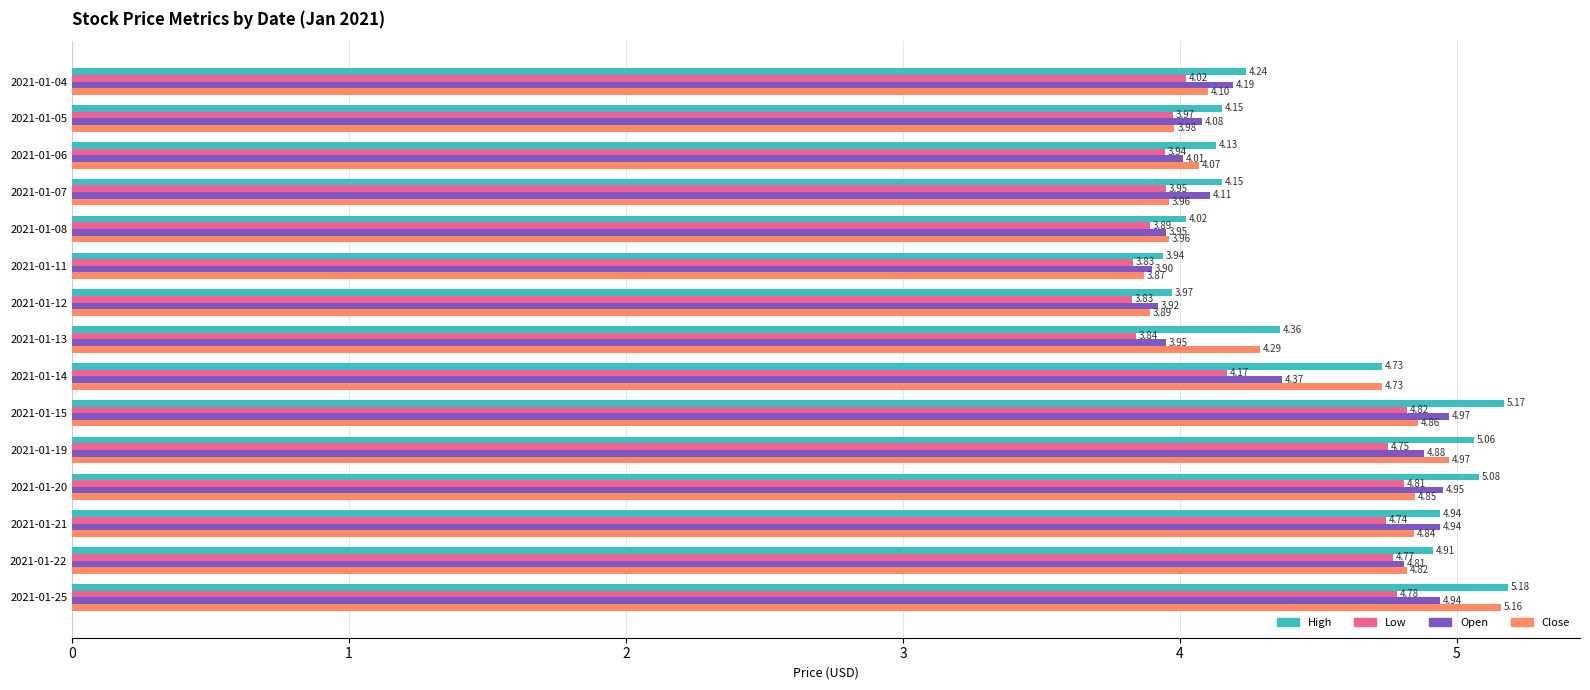

At which label is Close closest to 4?

2021-01-05